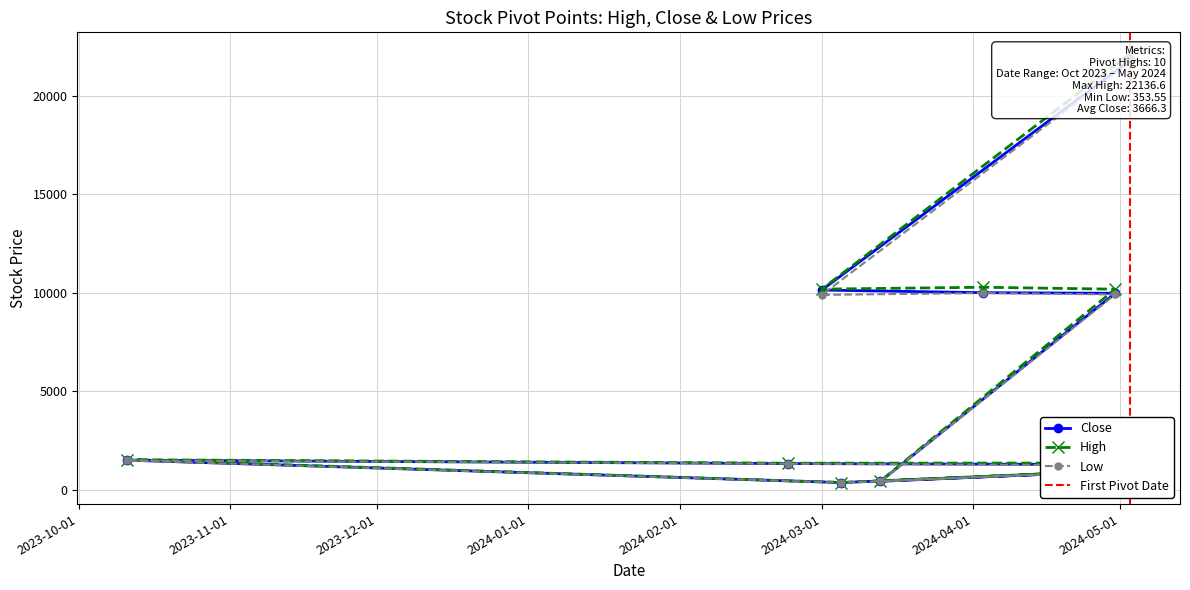

How many data points does each series have?

10